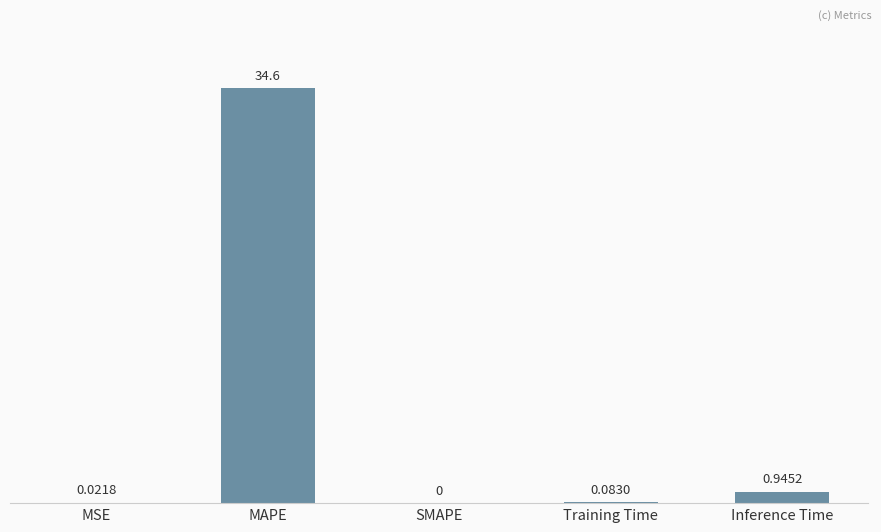

Between Inference Time and Training Time, which is larger?

Inference Time